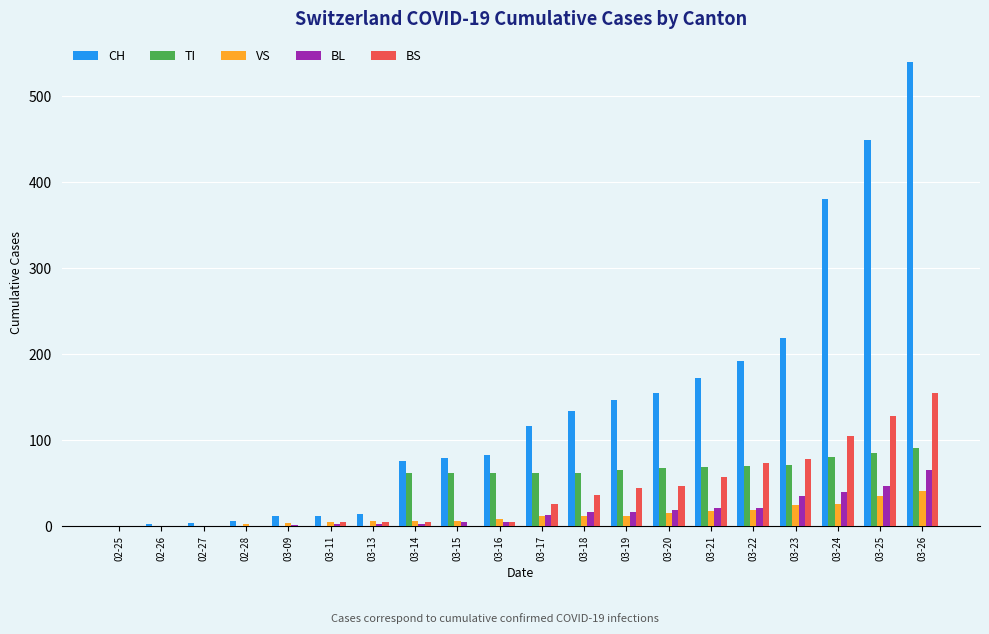

Which series changed the most between 02-28 and 03-14?

CH